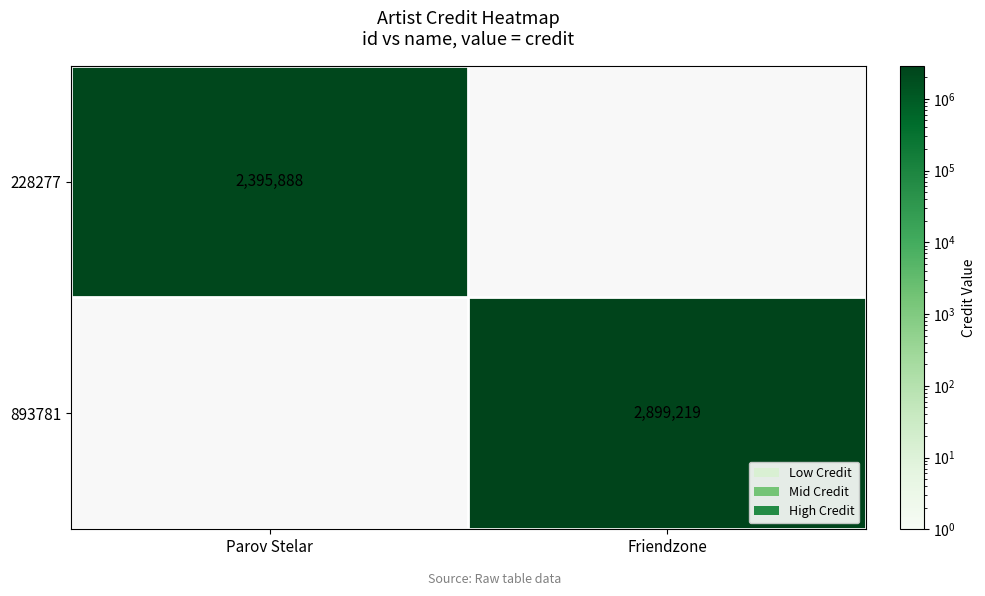

The 893781 series shows 2899219 at Friendzone. True or false?

True